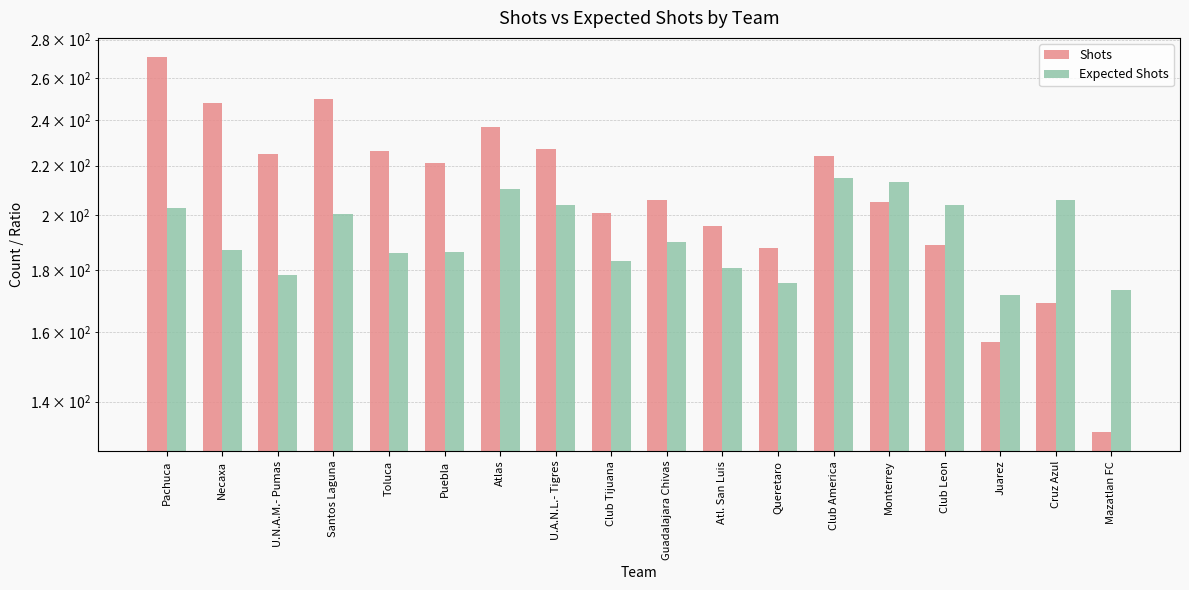

What is the label of the 5th bar from the left?

Toluca